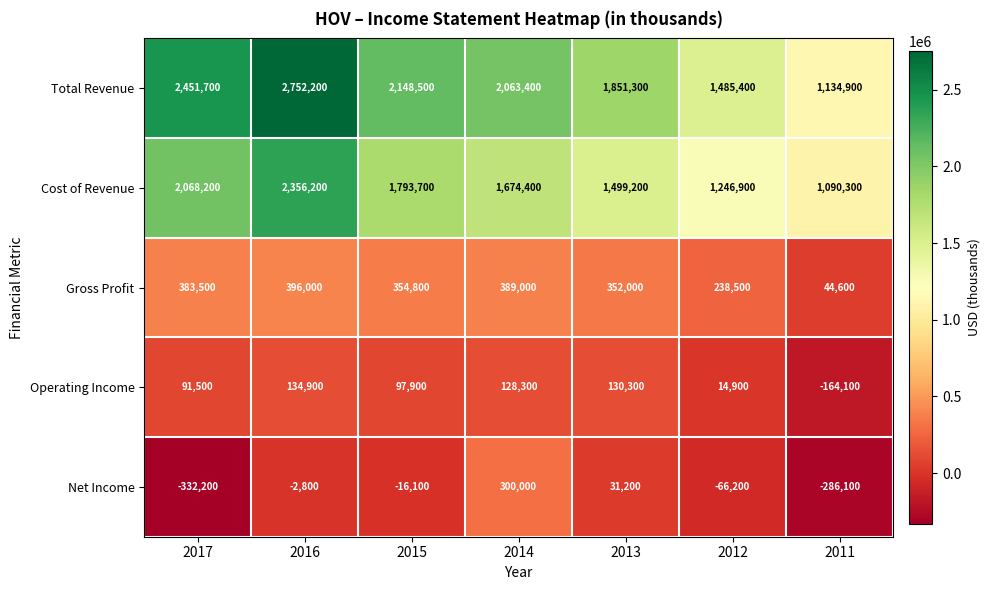

What is the difference between the maximum and minimum values in the Total Revenue series?

1617300